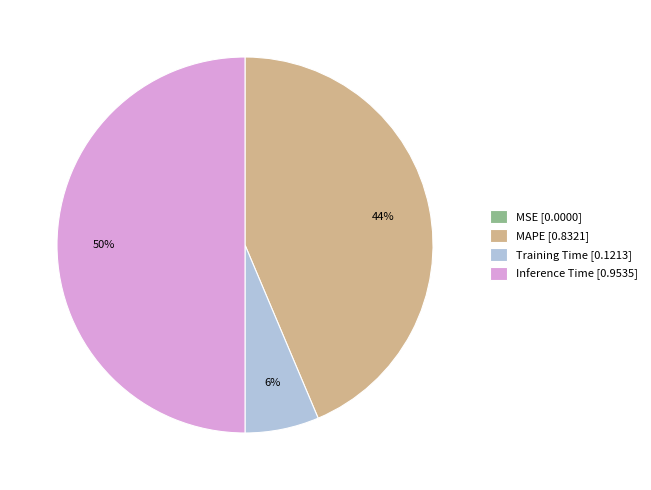

Do Inference Time [0.9535] and MAPE [0.8321] together represent more than half of the pie?

Yes